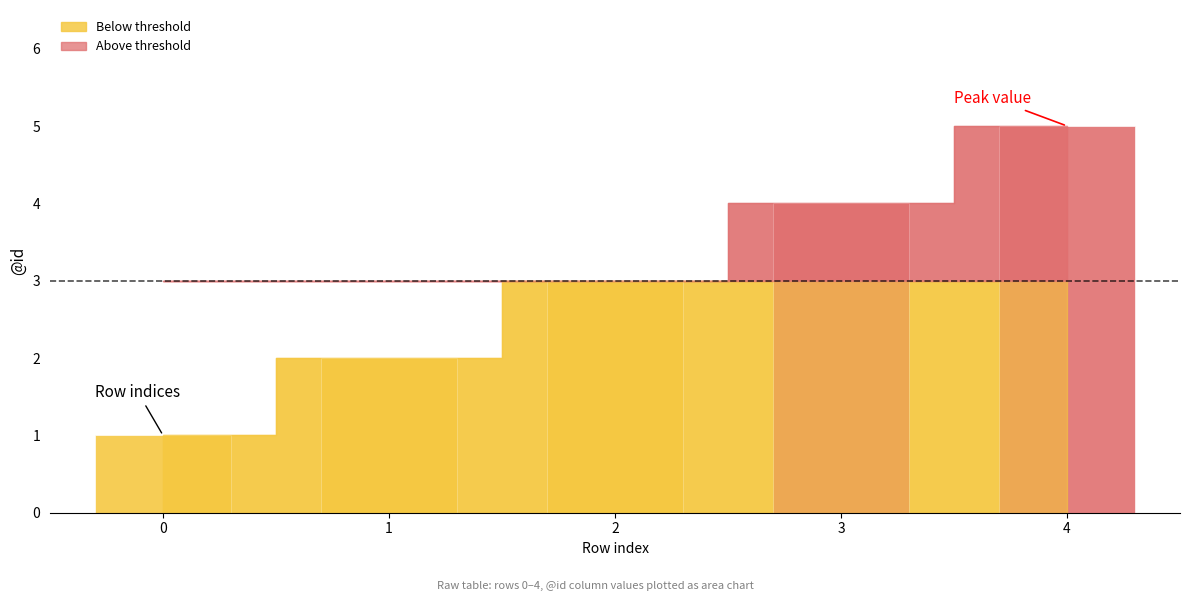

Reading left to right, transcribe all the data shown in this chart.

0=1	1=2	2=3	3=4	4=5